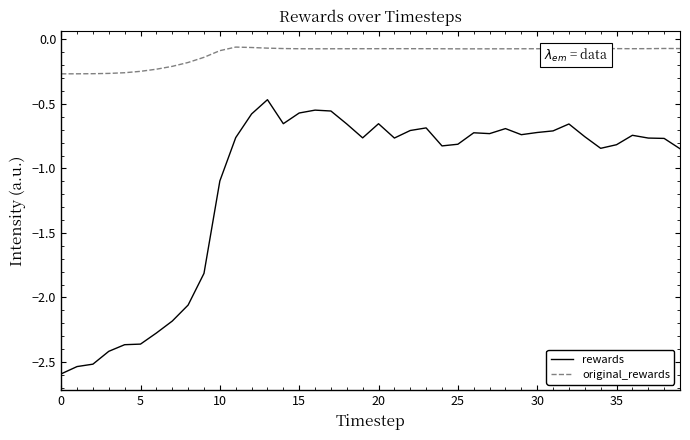

True or false: original_rewards and rewards cross at least once.

False